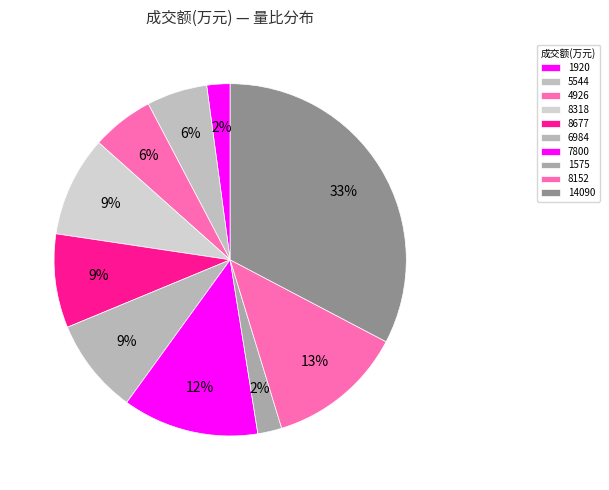

How many segments does this pie chart have?

10